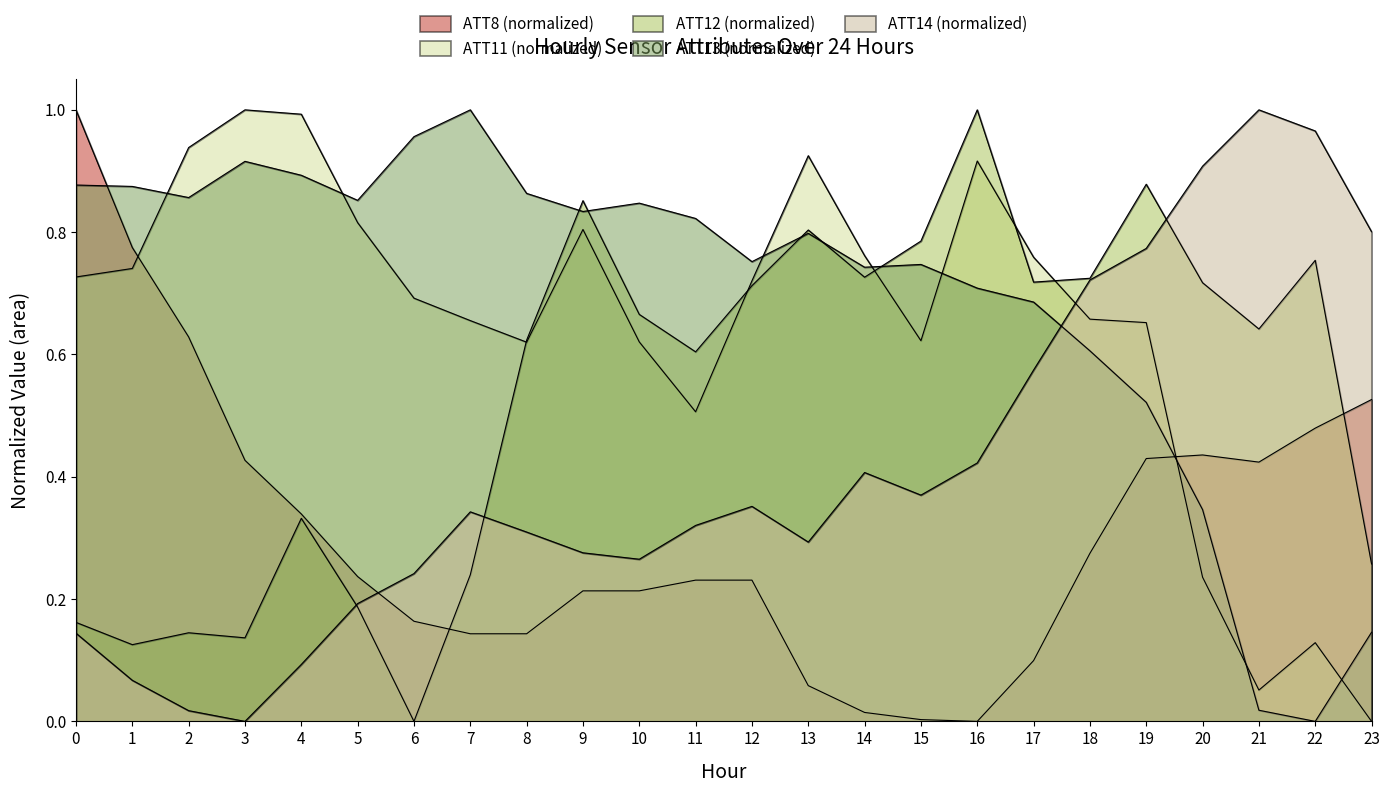

How many interior local peaks does the ATT8 series have?

1